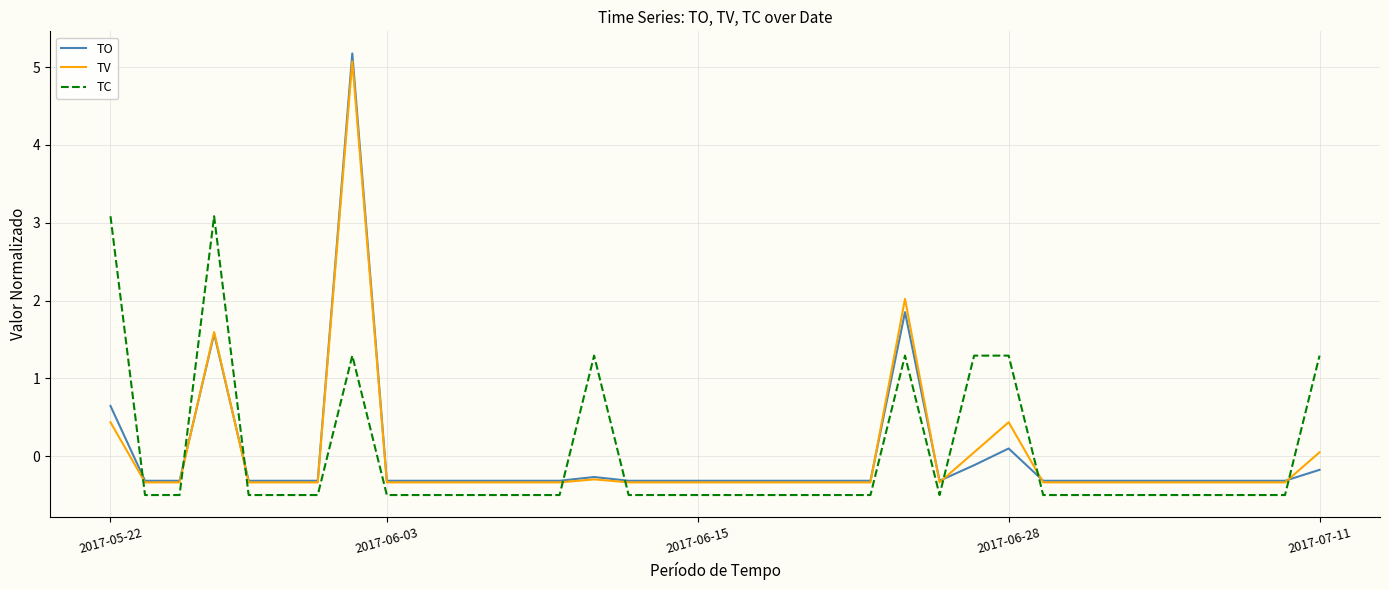

Which series has the widest spread of values?

TO